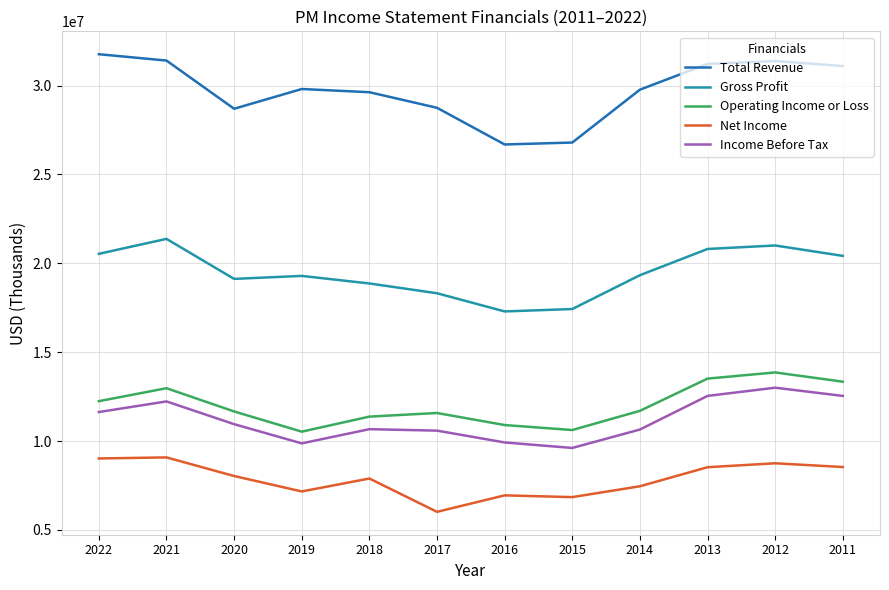

Which category has the highest value in the Operating Income or Loss series?

2012